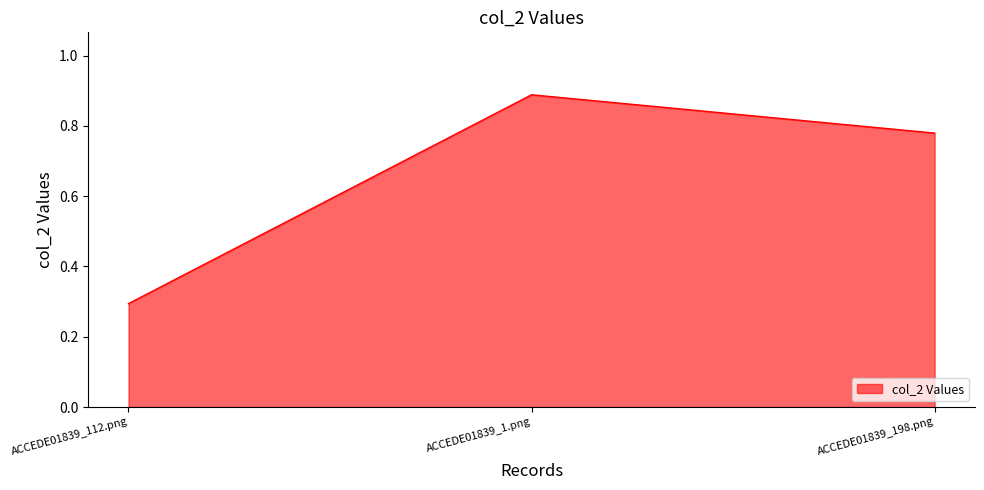

What is the difference between the values at ACCEDE01839_198.png and ACCEDE01839_112.png?

0.5